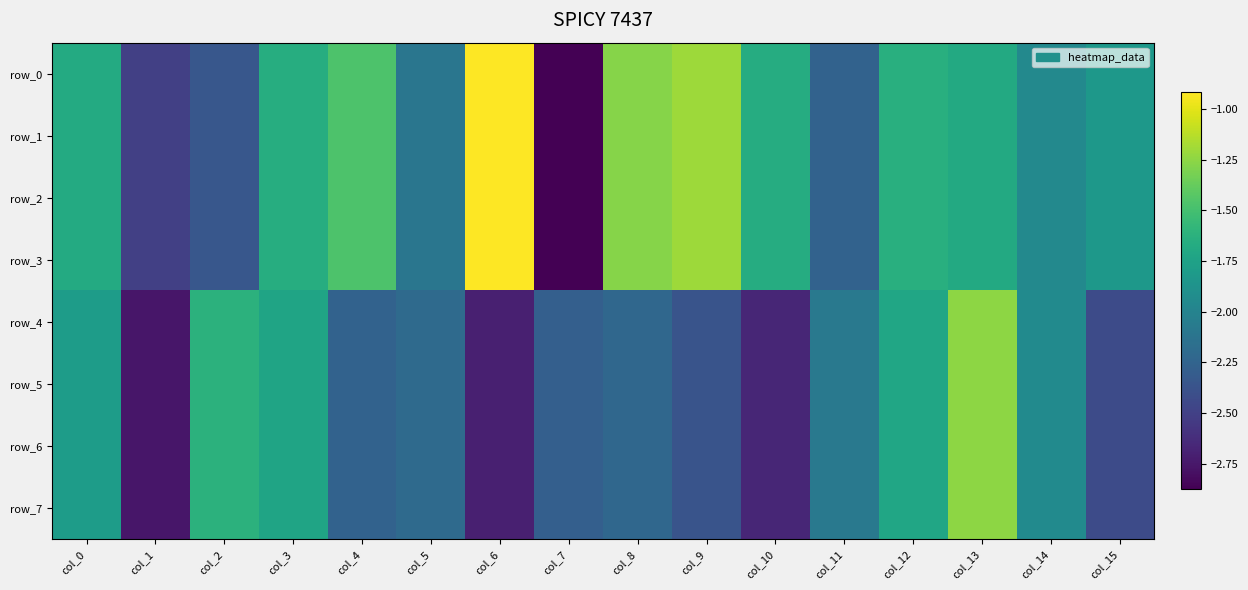

What is the minimum value for row_0?

-2.9